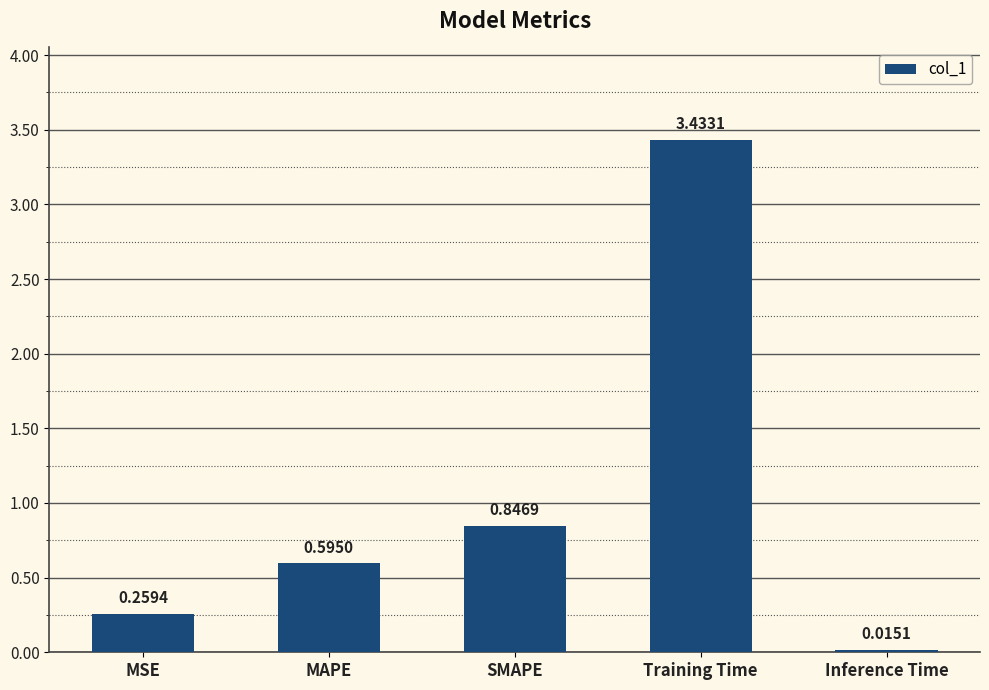

What is the change in value from MAPE to Training Time?

+2.8